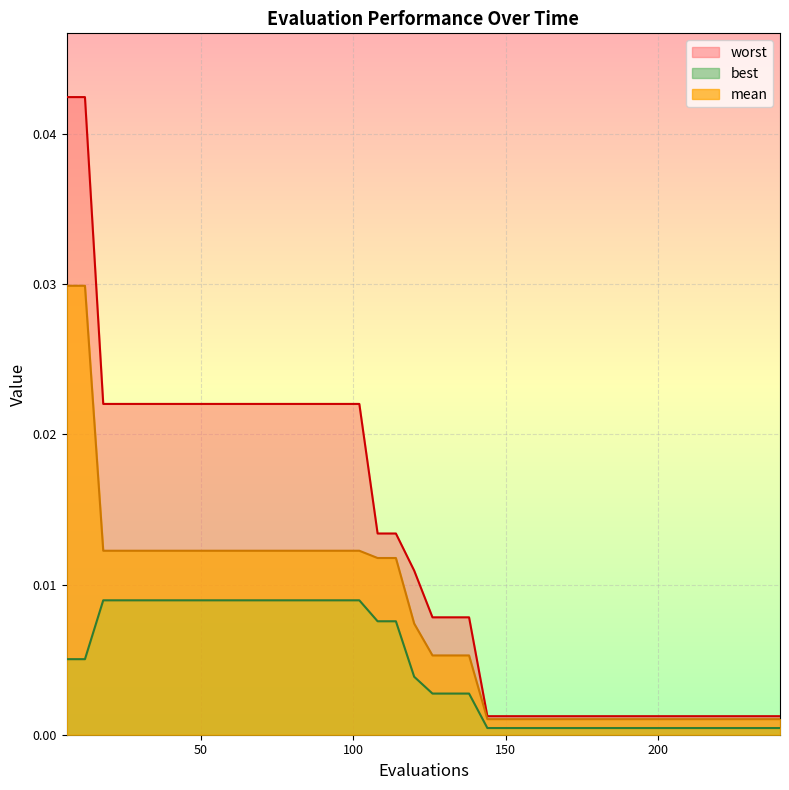

The value of worst at 168 is 0.0. True or false?

False